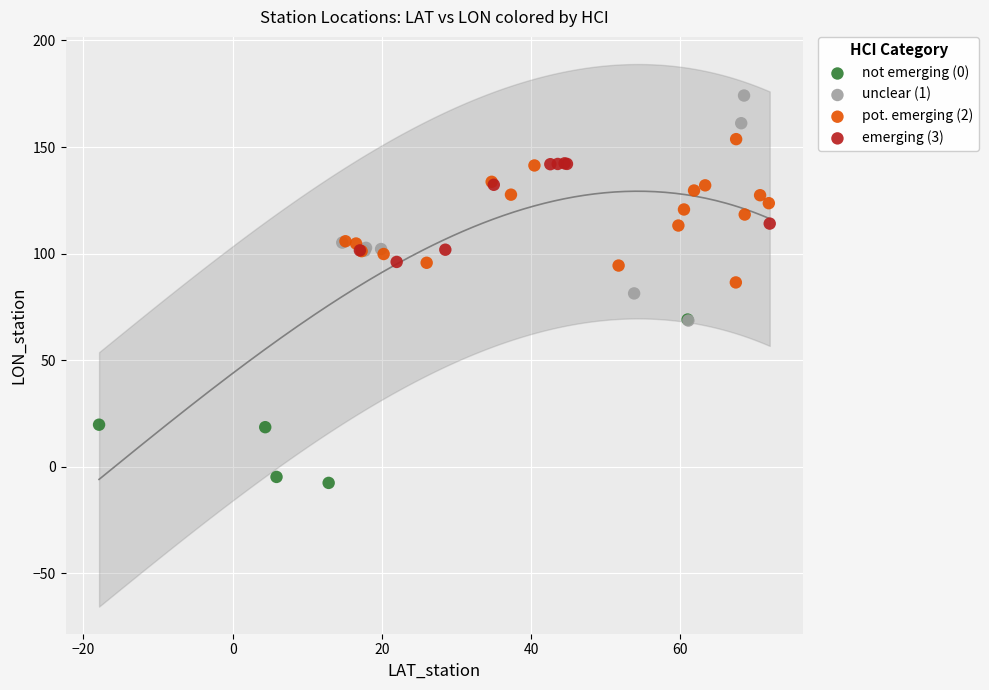

Which series has the largest Y range (max minus min)?

unclear (1)